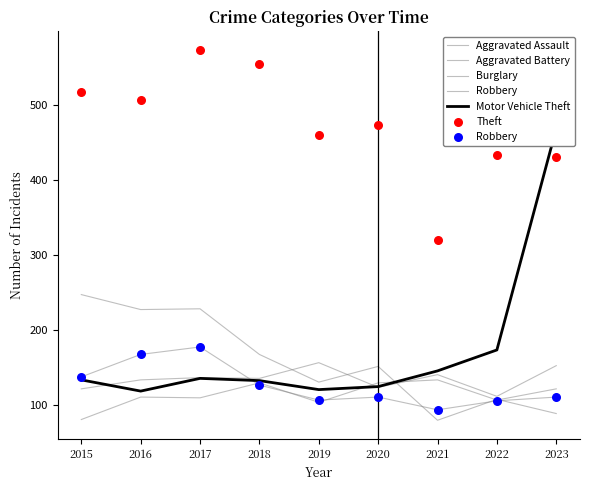

At how many categories does at least one series exceed 494?

4